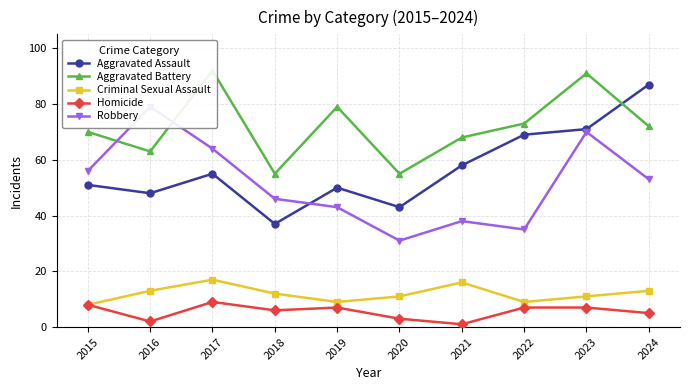

What is the value of the Homicide point at the 4th from the left?

6